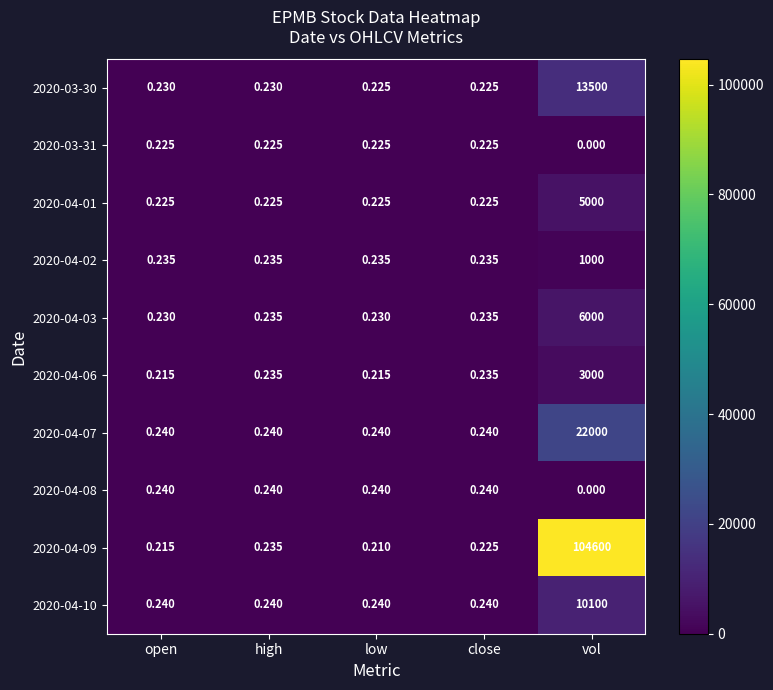

Which category has the highest value across all series?

vol